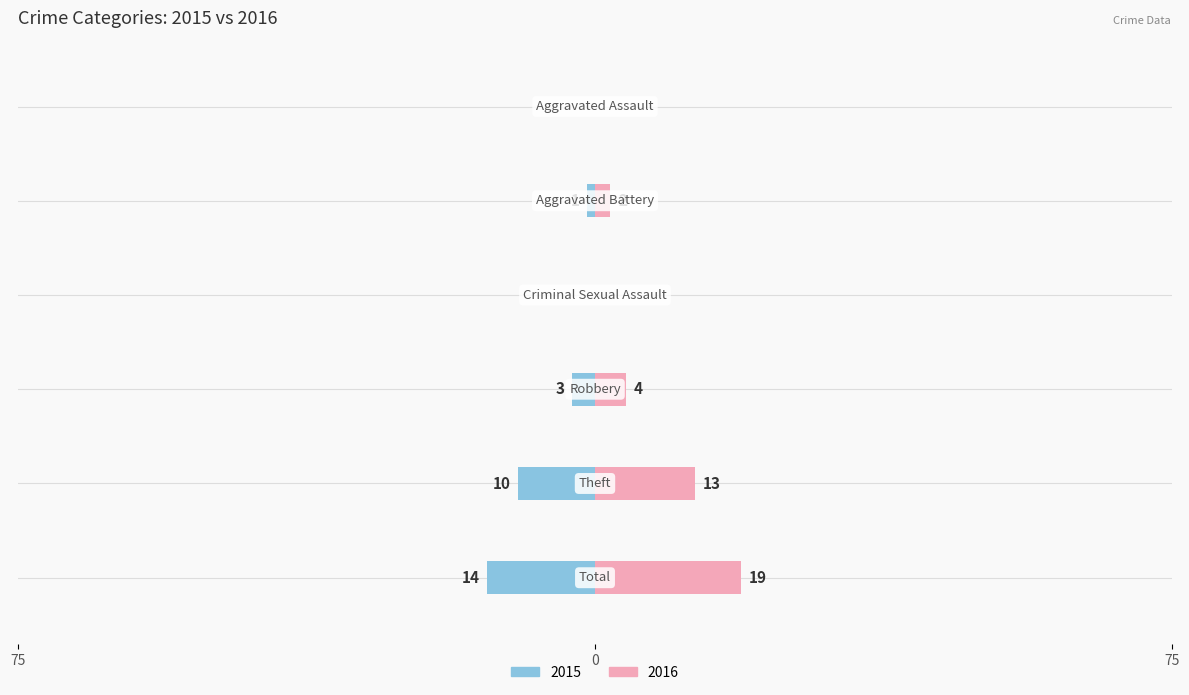

What position from the right is Theft?

5